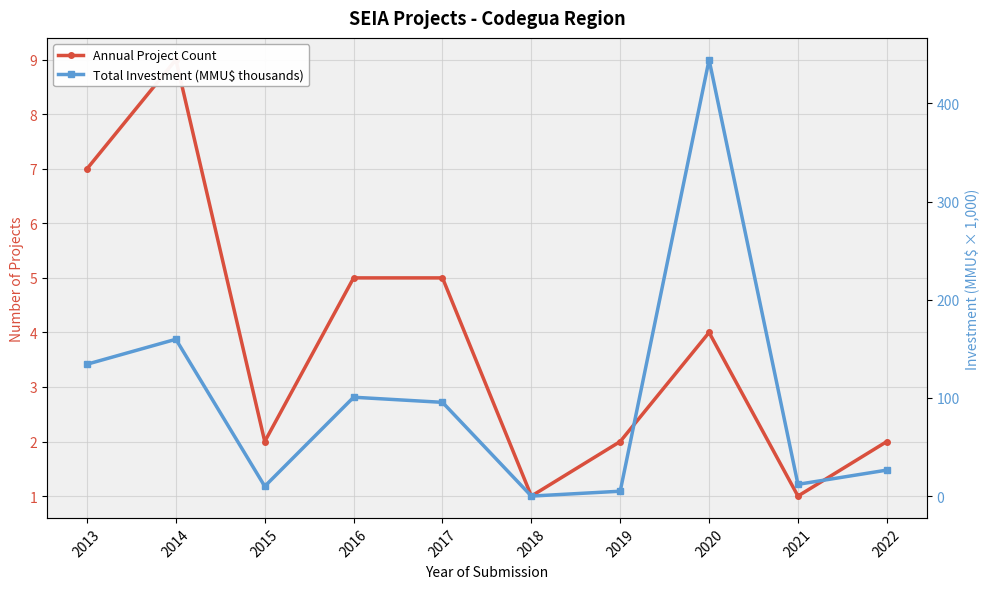

How many data points in Annual Project Count are less than 4?

5